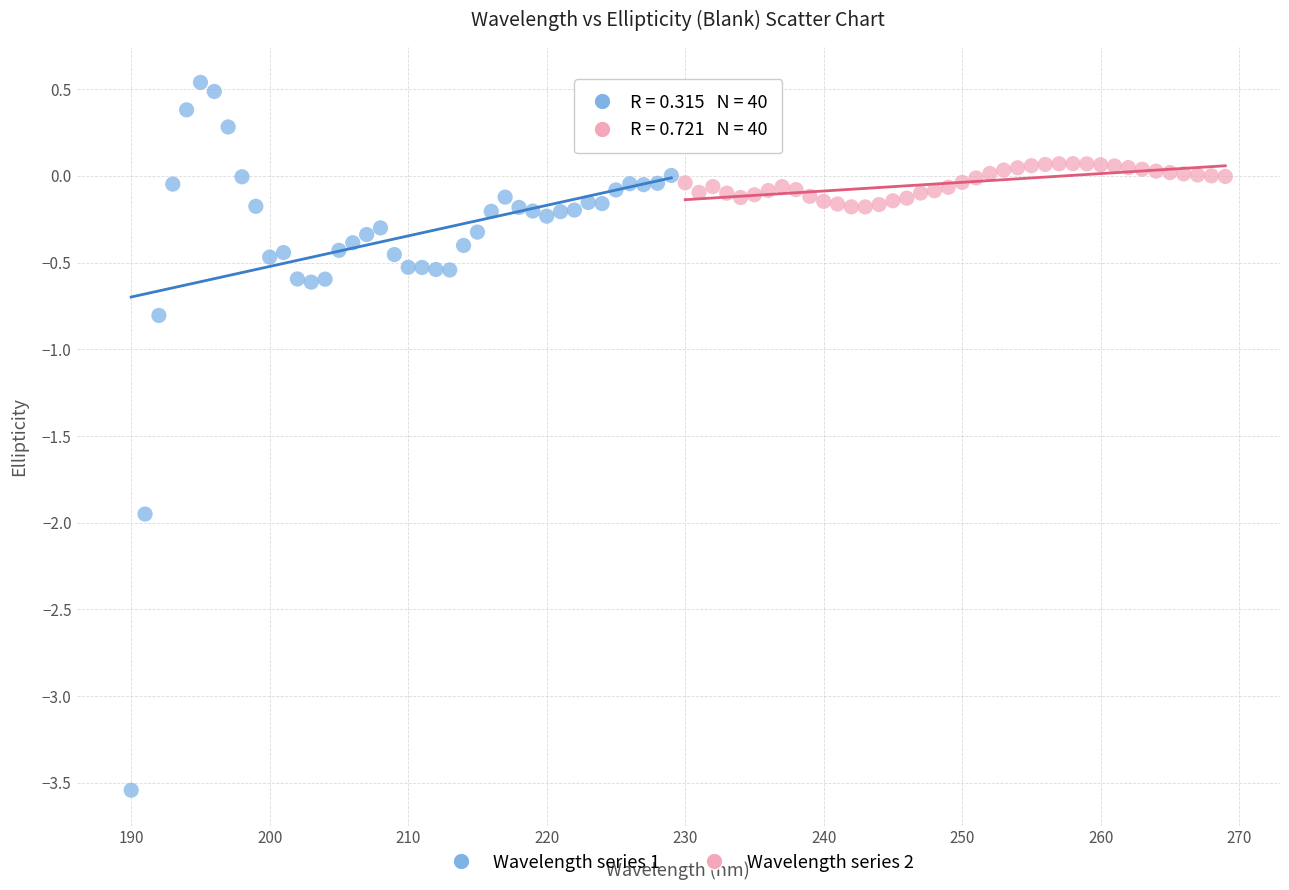

Which series has the widest spread of Y values?

Wavelength series 1